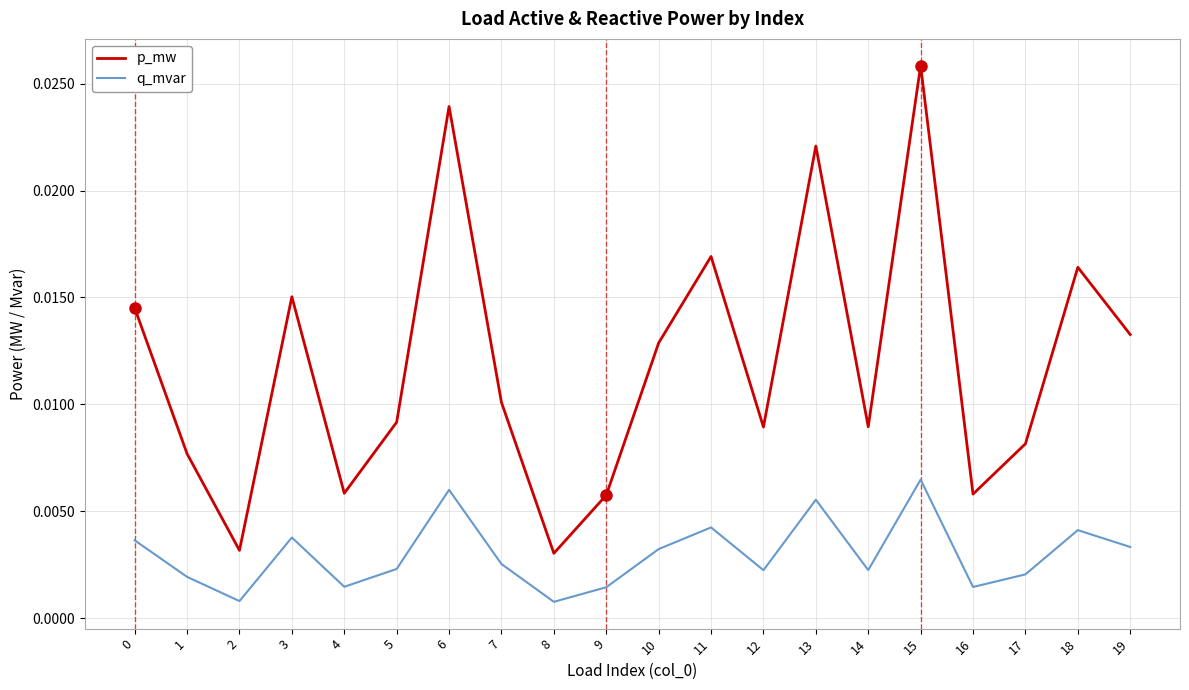

Rank the series by their maximum value, from lowest to highest.

q_mvar, p_mw